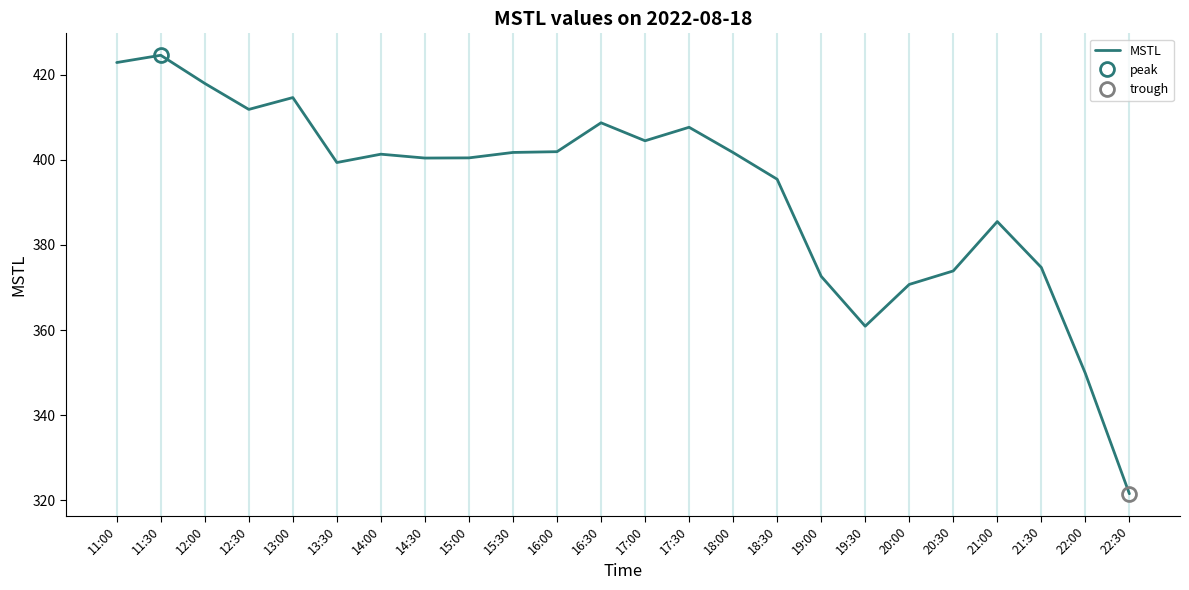

At which label does the data first exceed 401?

11:00